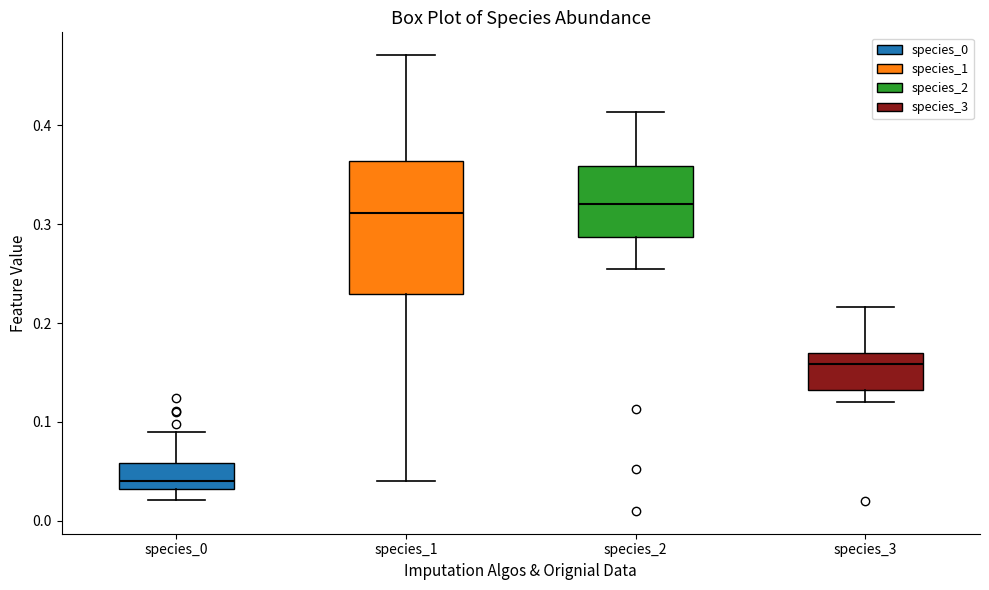

Which box is the tallest, from its lower edge to its upper edge?

species_1